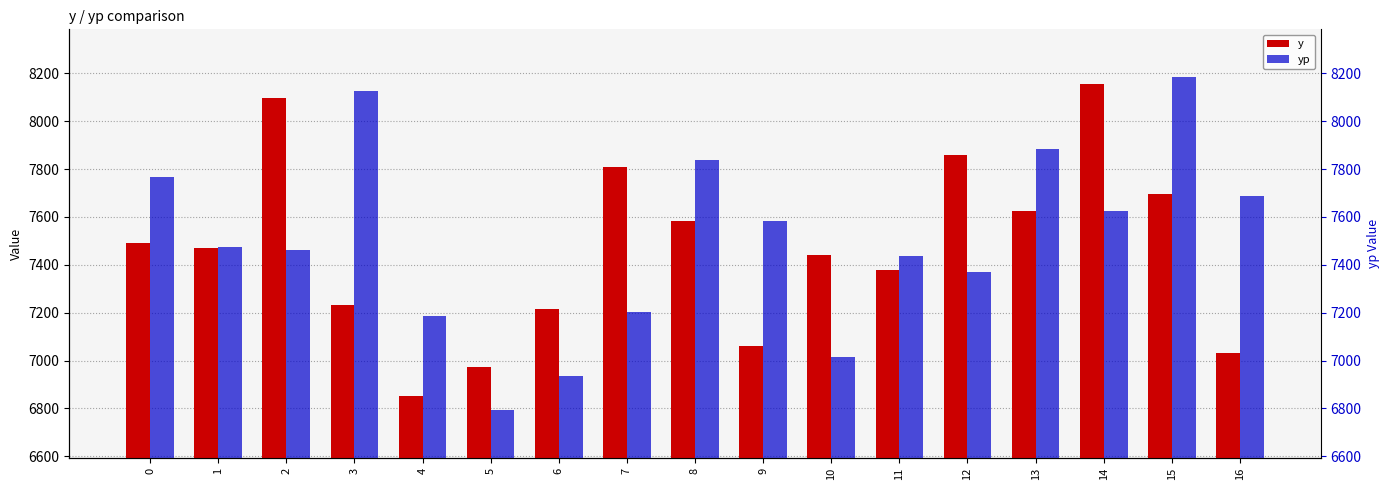

What is the greatest value displayed?

8184.1